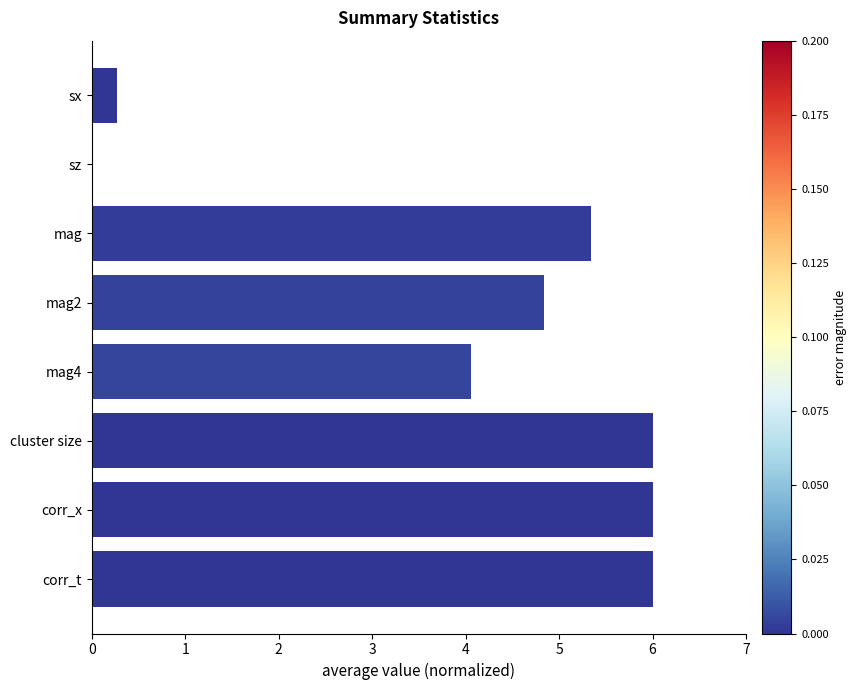

At which label is the value closest to 3?

mag4